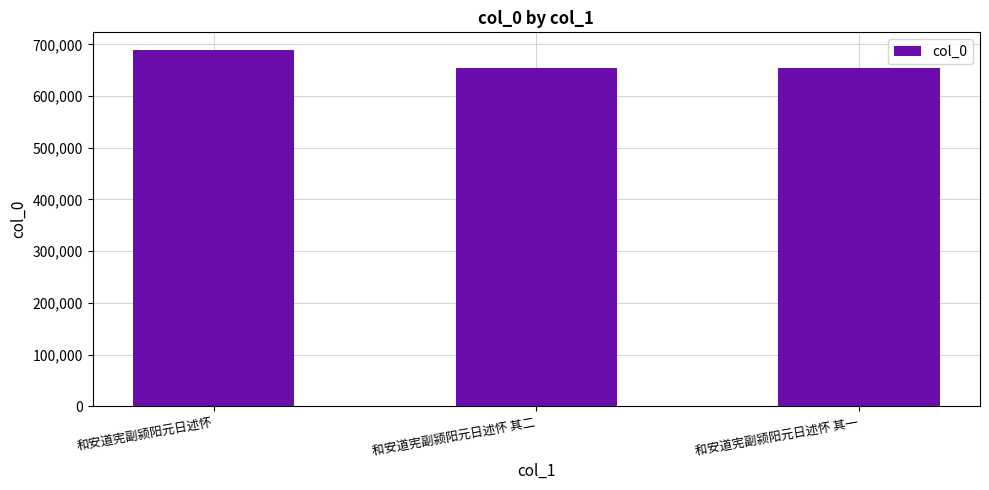

What is the change in value from 和安道宪副颍阳元日述怀 其二 to 和安道宪副颍阳元日述怀 其一?

-1